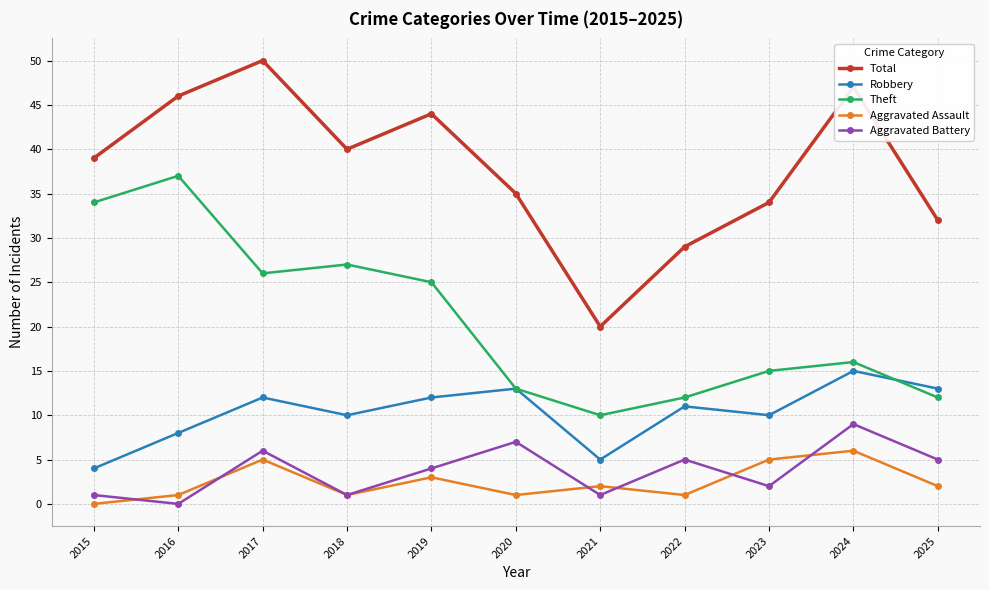

List the labels in order of Total value, largest first.

2017, 2024, 2016, 2019, 2018, 2015, 2020, 2023, 2025, 2022, 2021